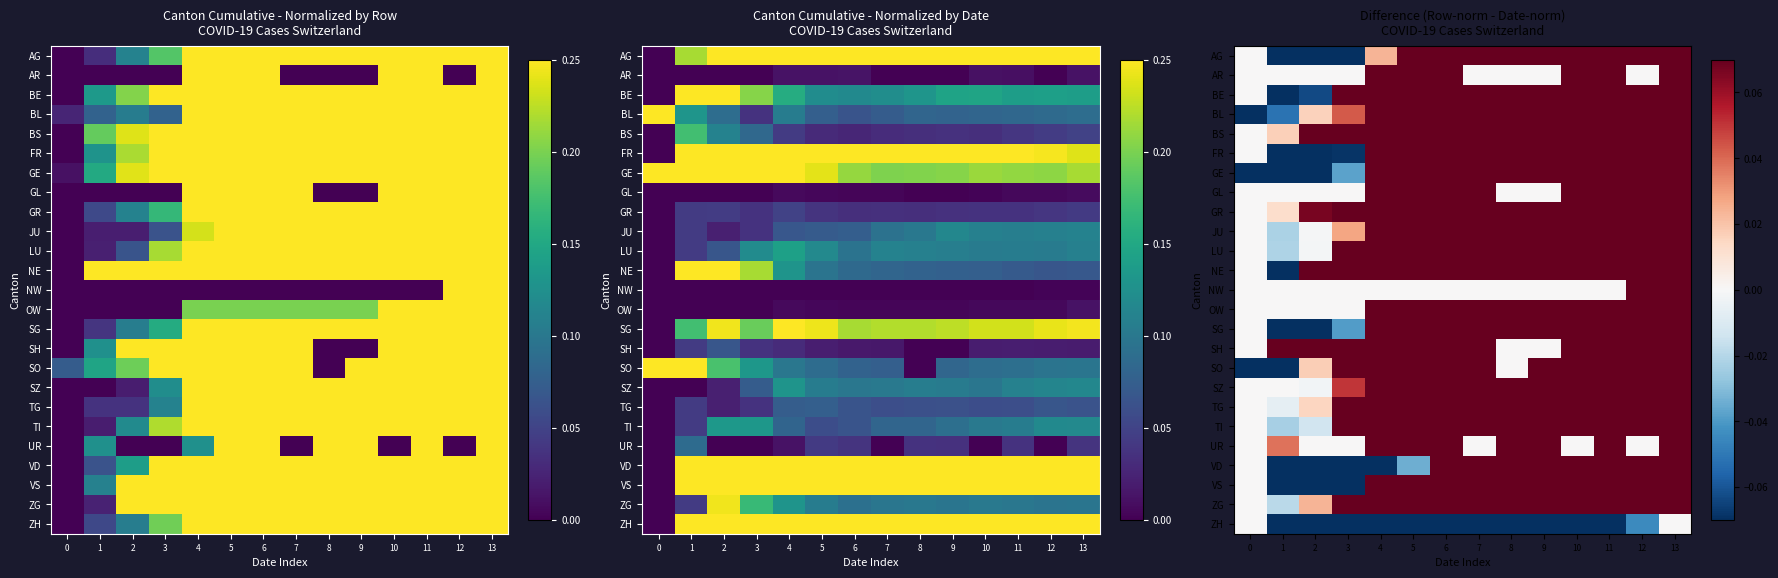

What is the spread (max minus min) of values at 9?

1.0